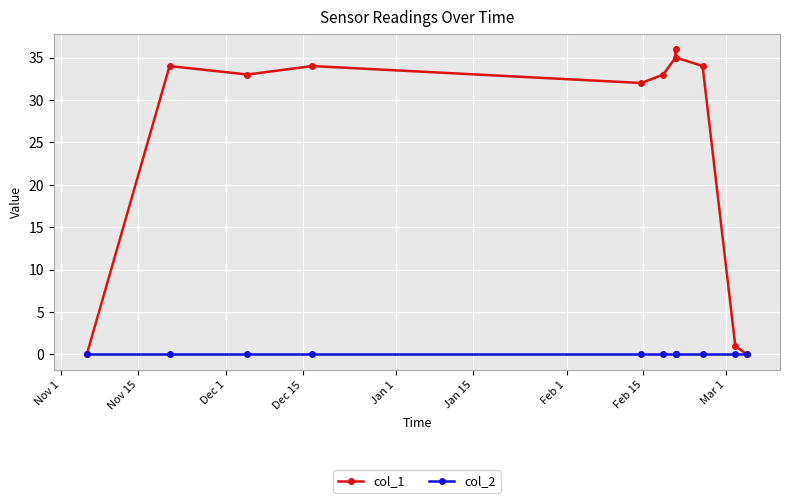

What is the greatest value displayed?

36